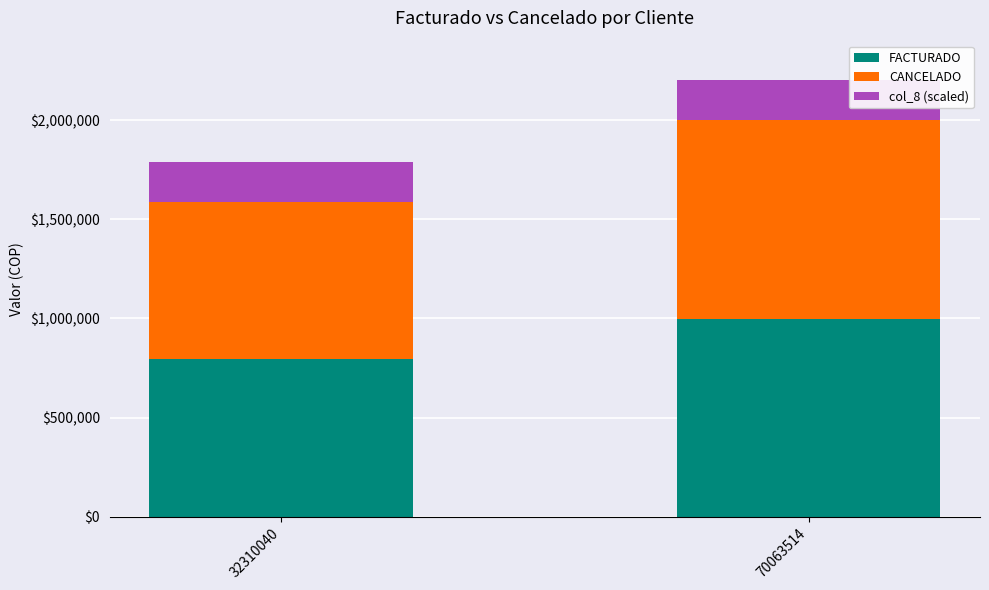

Reading left to right, list the values for the FACTURADO series.

32310040=794640.0	70063514=999810.0